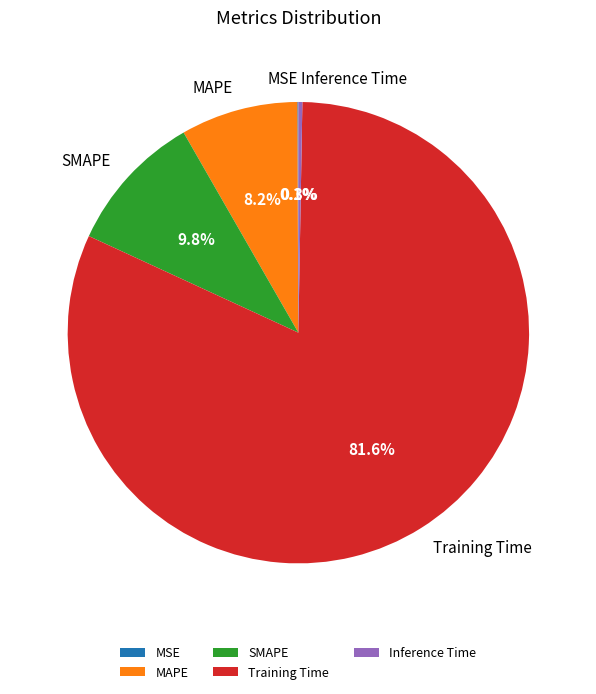

Which category has the biggest portion of the pie?

Training Time